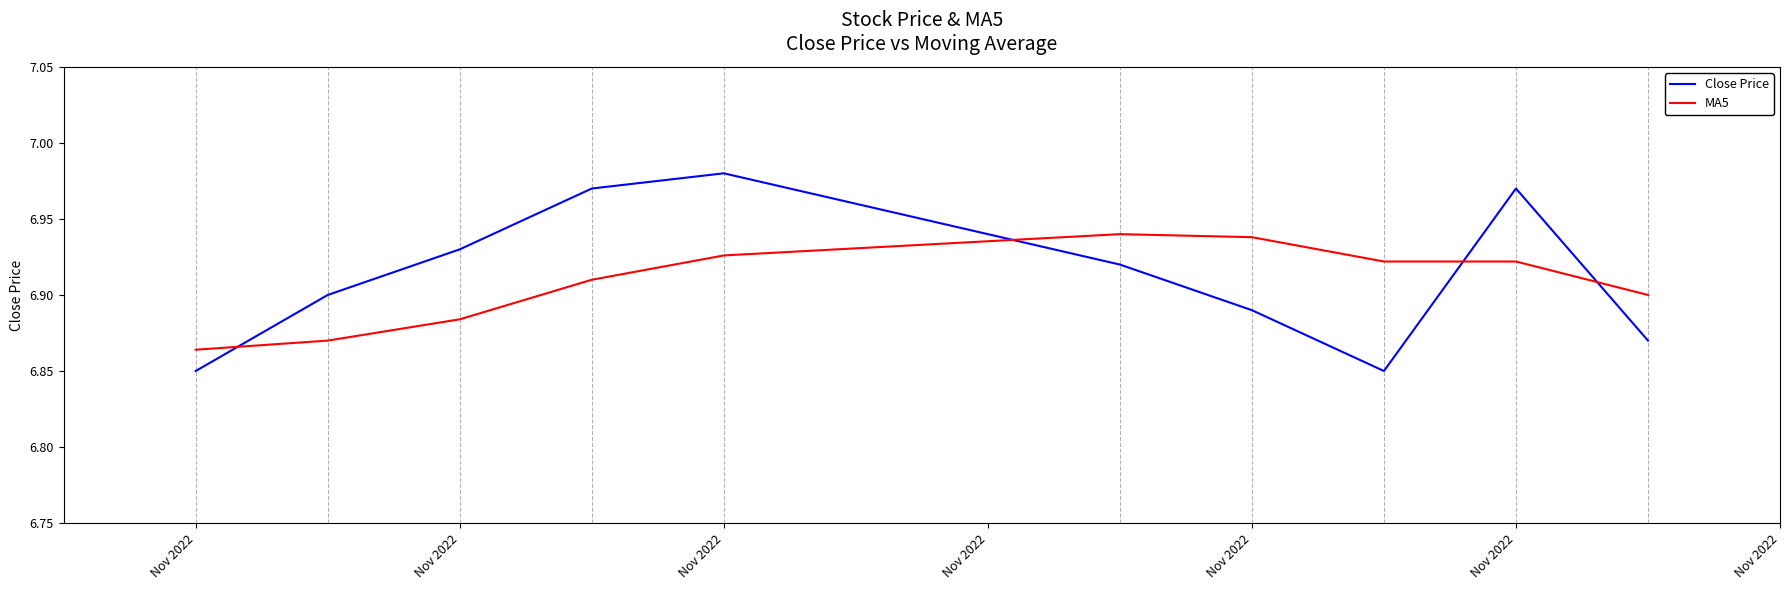

At how many categories does at least one series exceed 6?

10